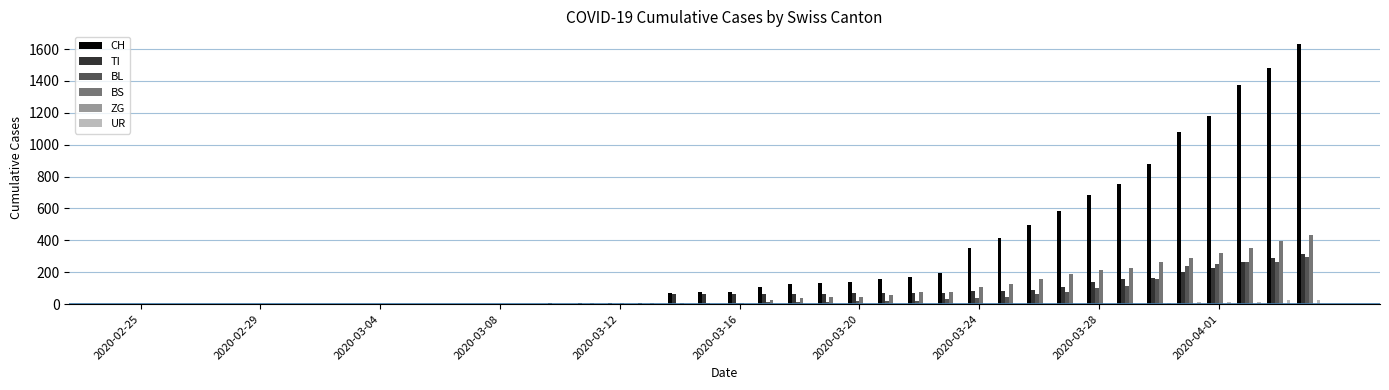

Which series has the widest spread of values?

CH